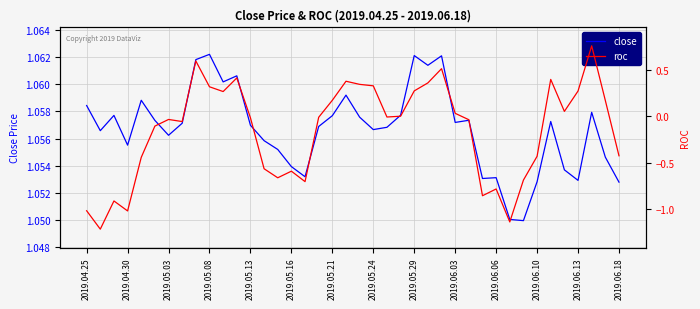

The close series shows 1.6 at 2019.05.16. True or false?

False